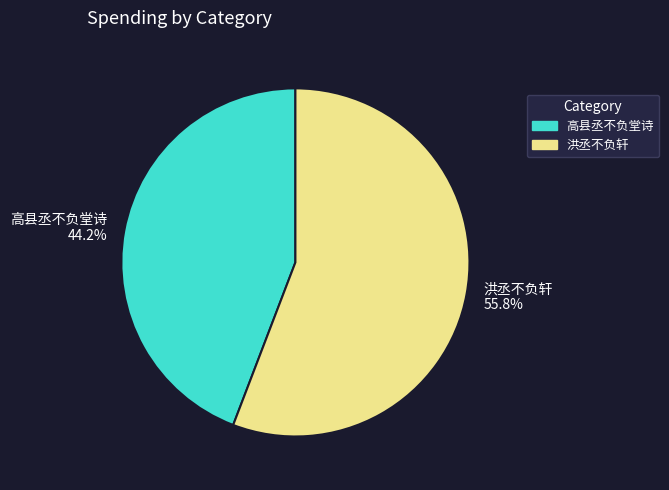

To the nearest percent, what percentage of the pie is 洪丞不负轩?

56%